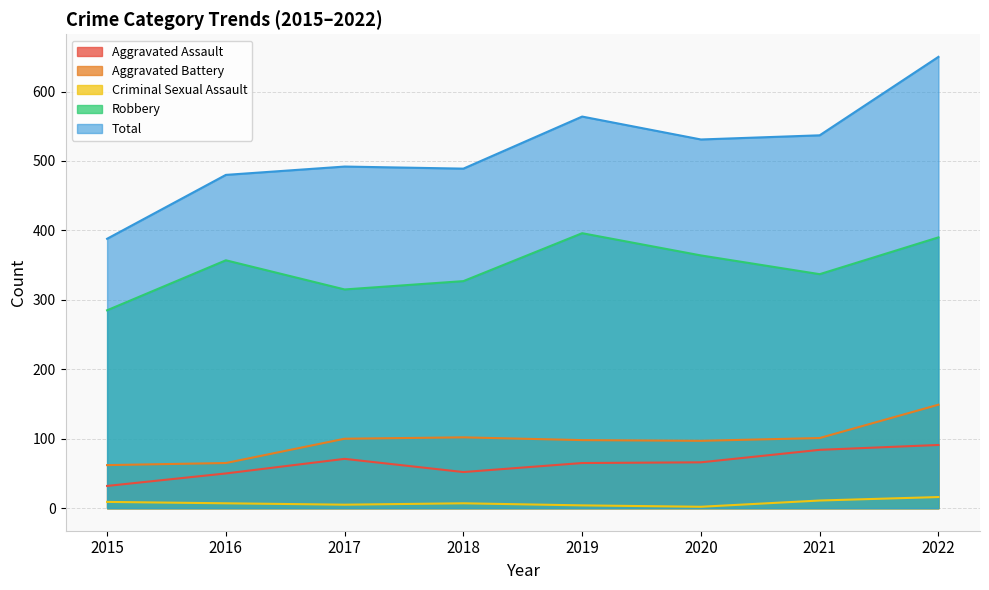

Which series has the widest spread of values?

Total